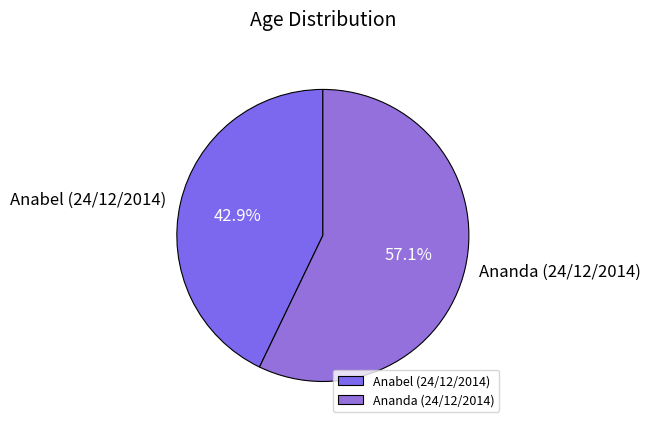

What is the ratio of the value at Ananda (24/12/2014) to the value at Anabel (24/12/2014)?

1.3